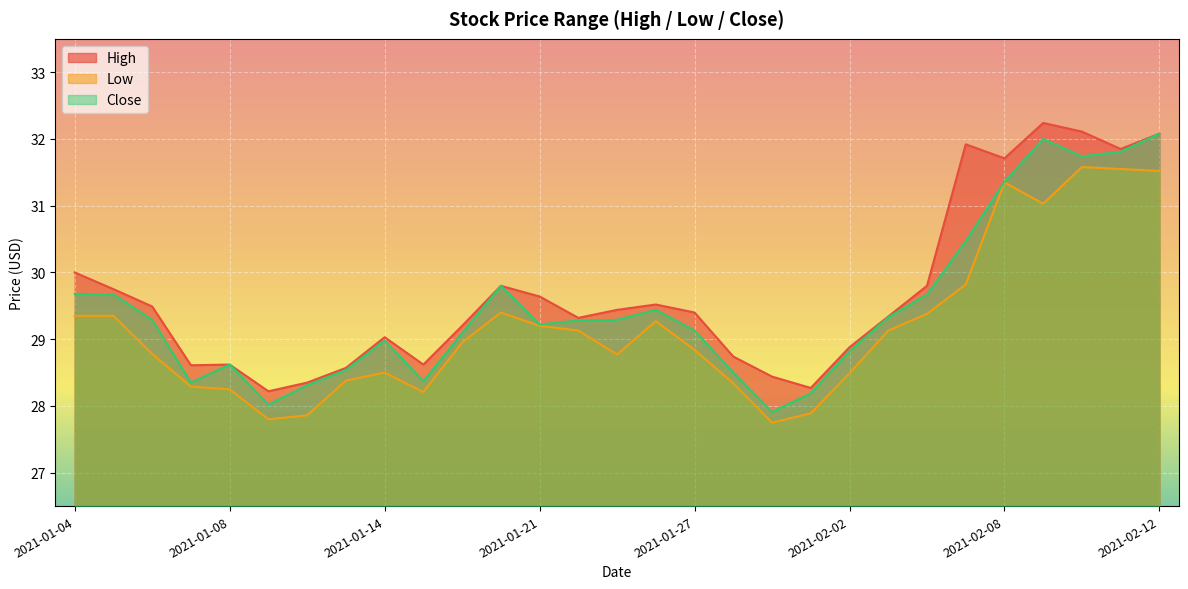

Reading left to right, extract all data points from this chart.

High: 30.0	29.8	29.5	28.6	28.6	28.2	28.4	28.6	29.0	28.6	29.2	29.8	29.6	29.3	29.4	29.5	29.4	28.7	28.4	28.3	28.9	29.3	29.8	31.9	31.7	32.2	32.1	31.9	32.1
Low: 29.4	29.4	28.8	28.3	28.2	27.8	27.9	28.4	28.5	28.2	29.0	29.4	29.2	29.1	28.8	29.3	28.8	28.3	27.8	27.9	28.5	29.1	29.4	29.8	31.4	31.0	31.6	31.5	31.5
Close: 29.7	29.7	29.3	28.4	28.6	28.0	28.3	28.5	29.0	28.4	29.1	29.8	29.2	29.3	29.3	29.4	29.1	28.5	27.9	28.2	28.8	29.3	29.7	30.5	31.4	32.0	31.7	31.8	32.1